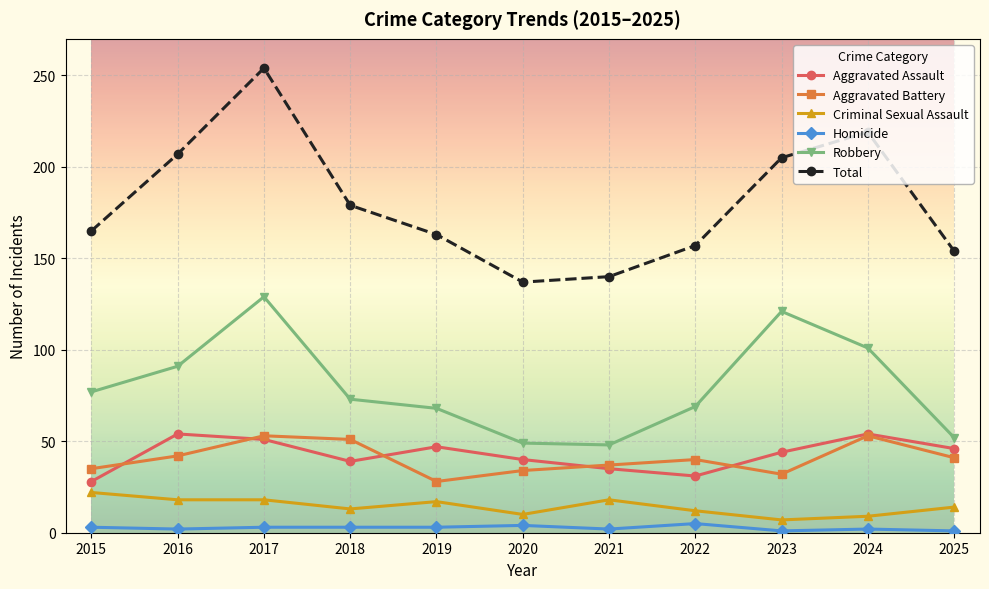

True or false: Aggravated Assault and Homicide cross at least once.

False